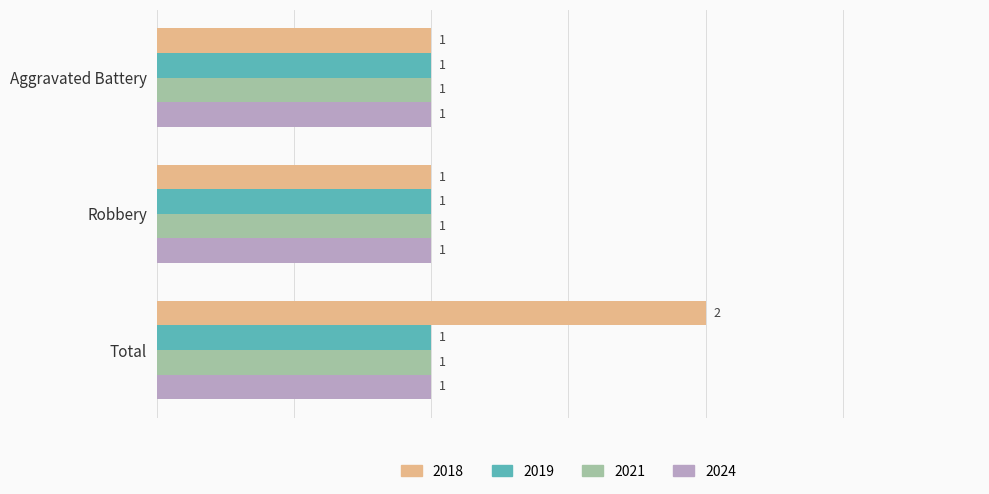

The 2019 series shows 1 at Aggravated Battery. True or false?

True